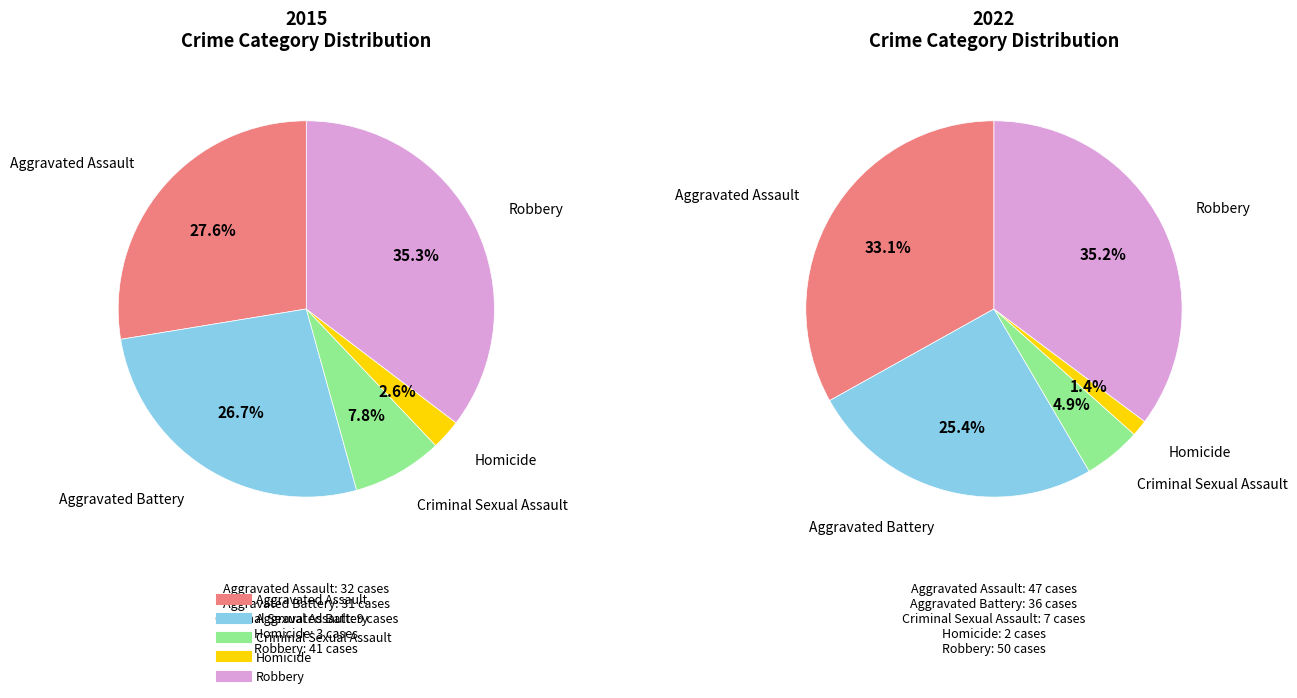

Does Aggravated Assault account for over 50% of the chart?

No